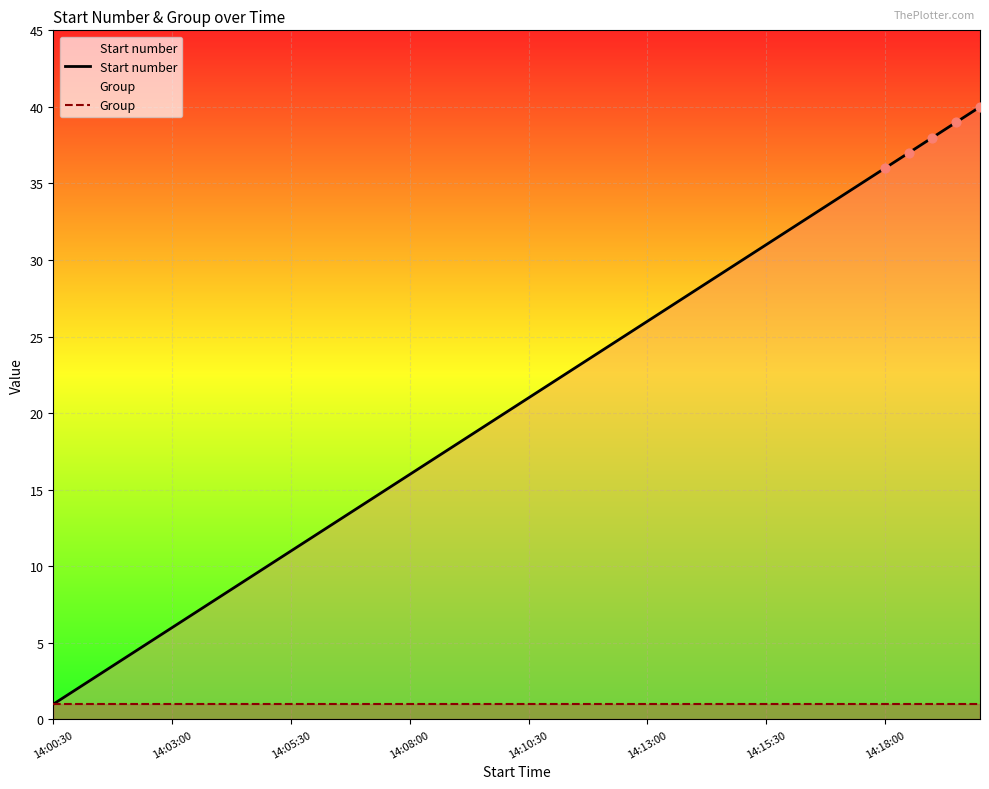

Which series has the largest total across all categories?

Start number